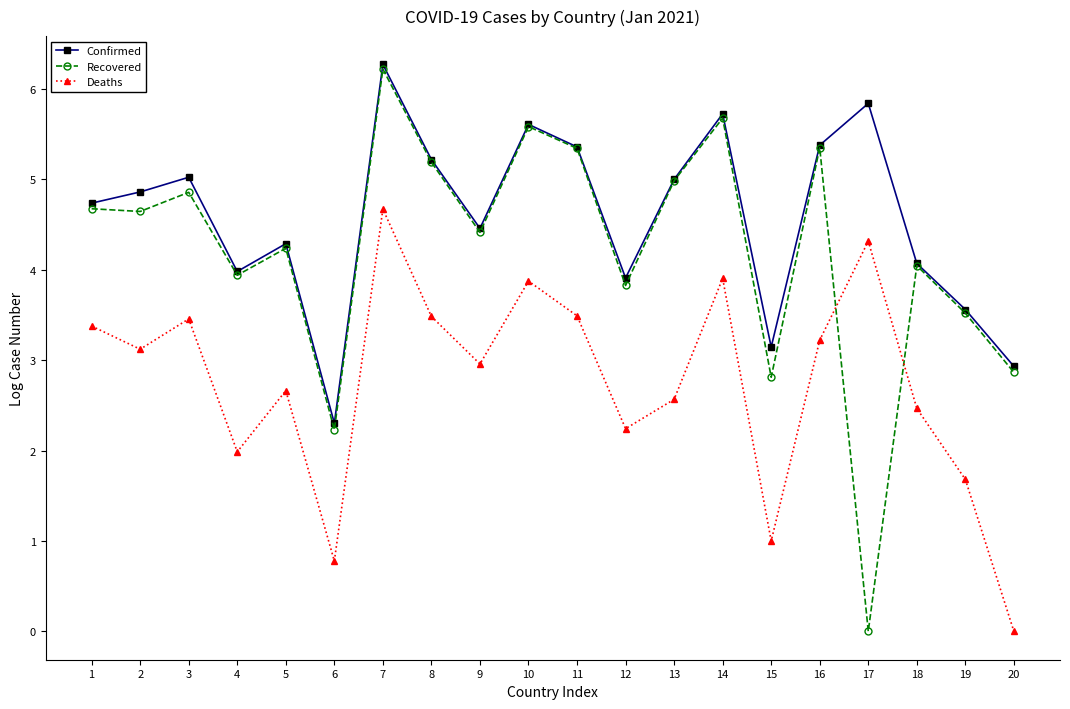

The Deaths series shows 5.0 at 1. True or false?

False